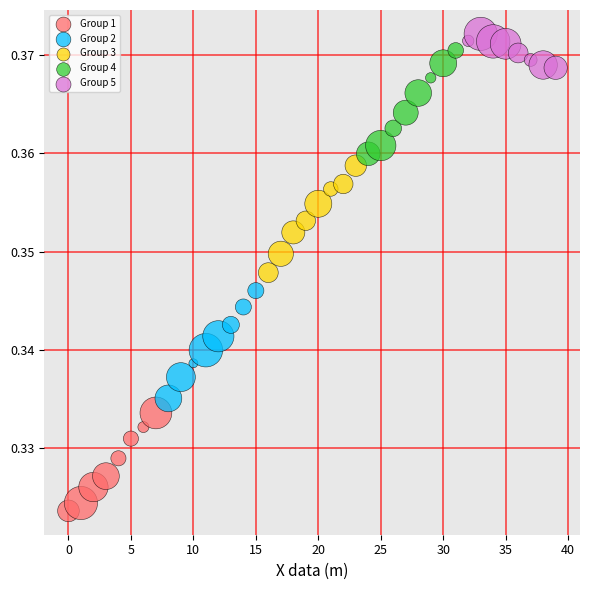

Which series has the largest Y range (max minus min)?

Group 2